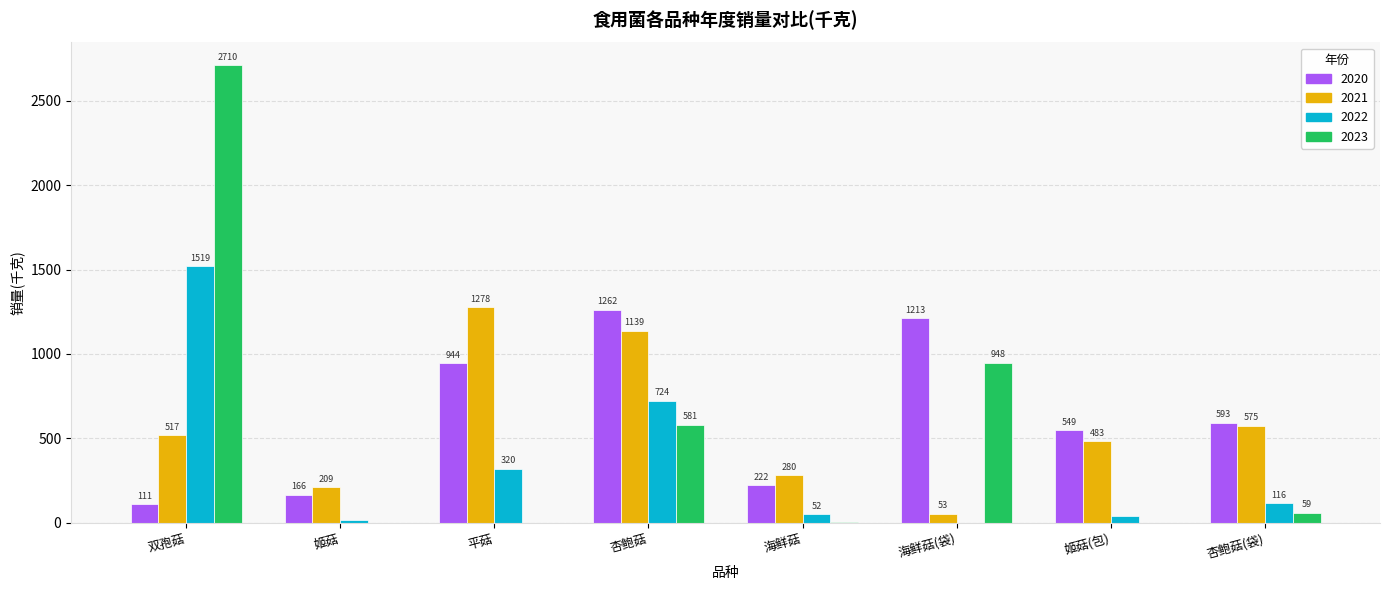

The value of 2023 at 海鲜菇(袋) is 948.0. True or false?

True